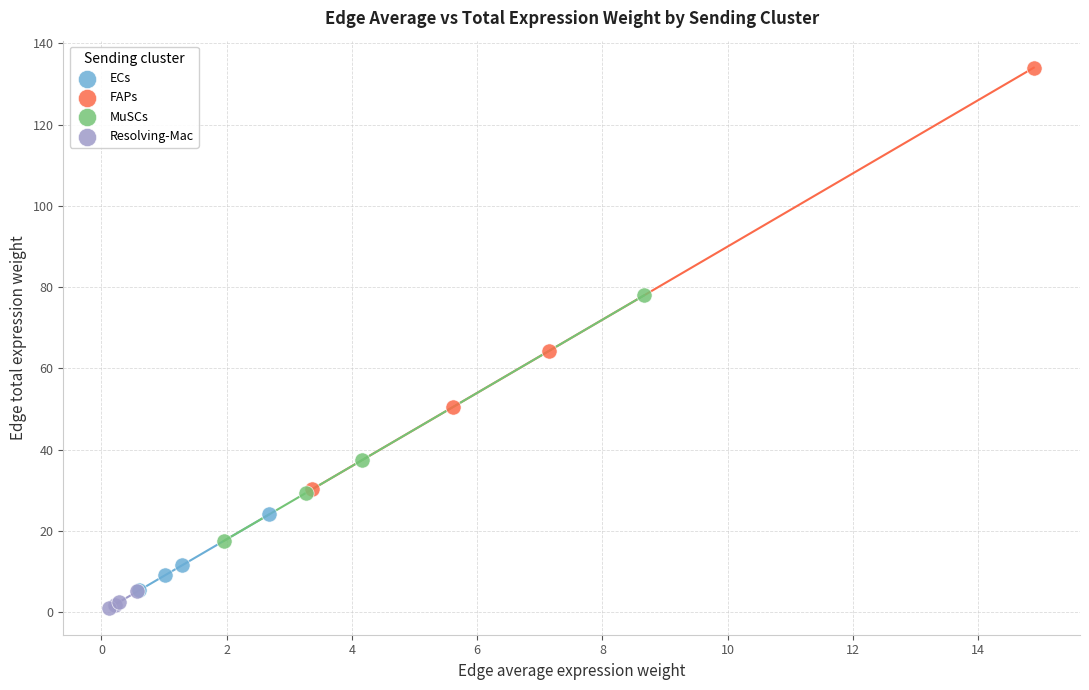

What are all the series names shown in the legend?

ECs, FAPs, MuSCs, Resolving-Mac